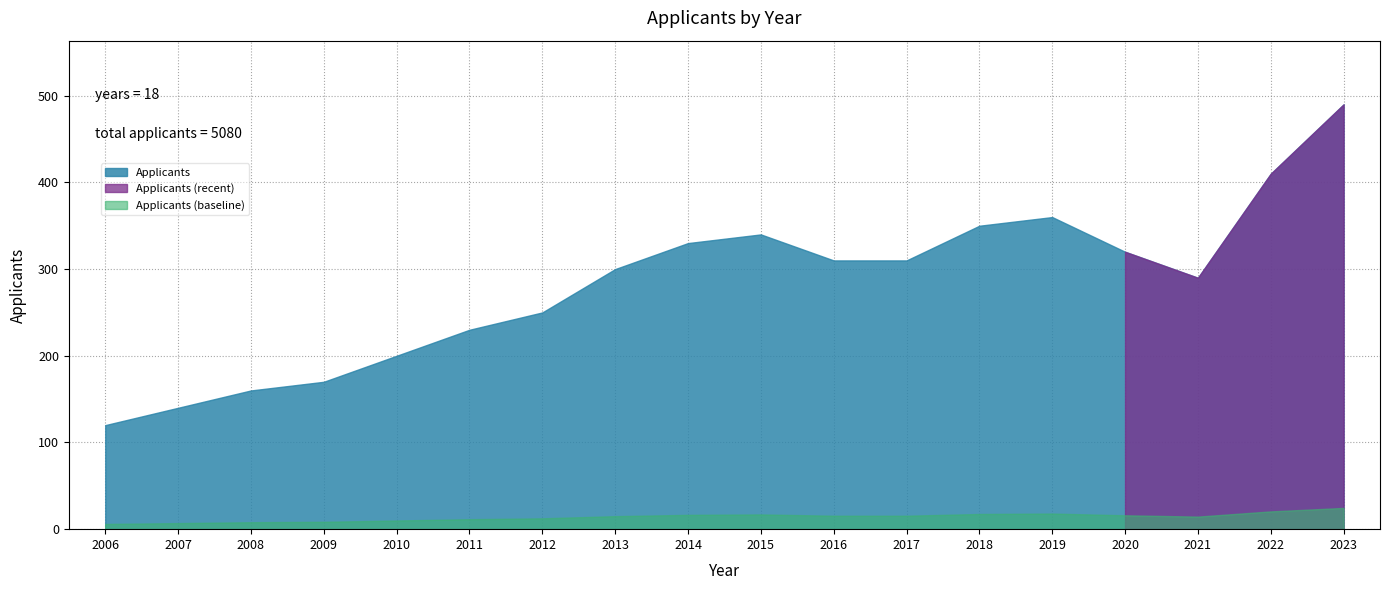

What is the minimum value shown in the chart?

120